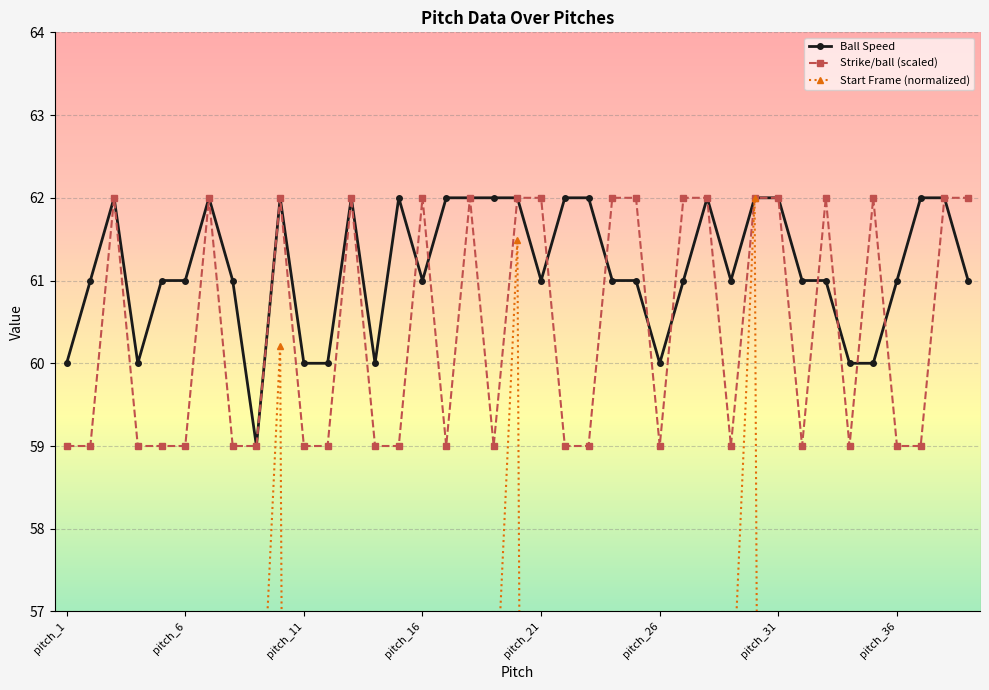

How many categories are shown in the chart?

39